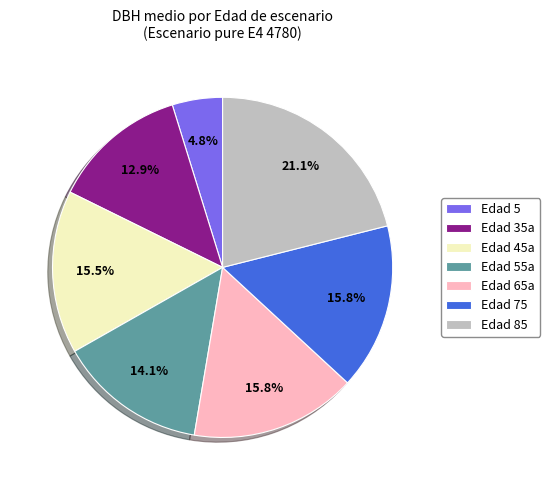

Which slice is the smallest?

Edad 5